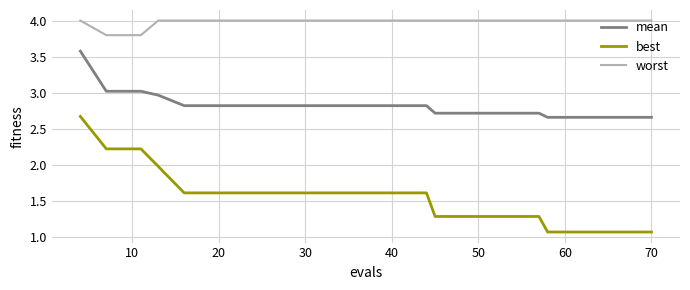

Which series has the largest range (max minus min)?

best